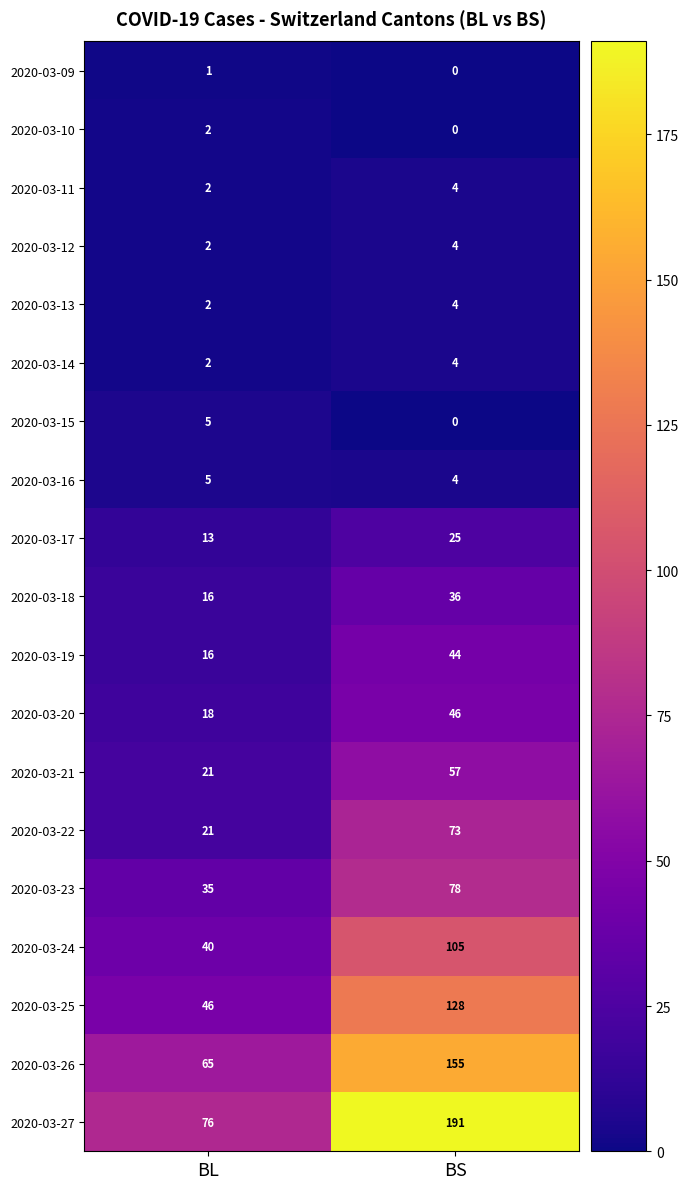

Which series has the largest range (max minus min)?

2020-03-27